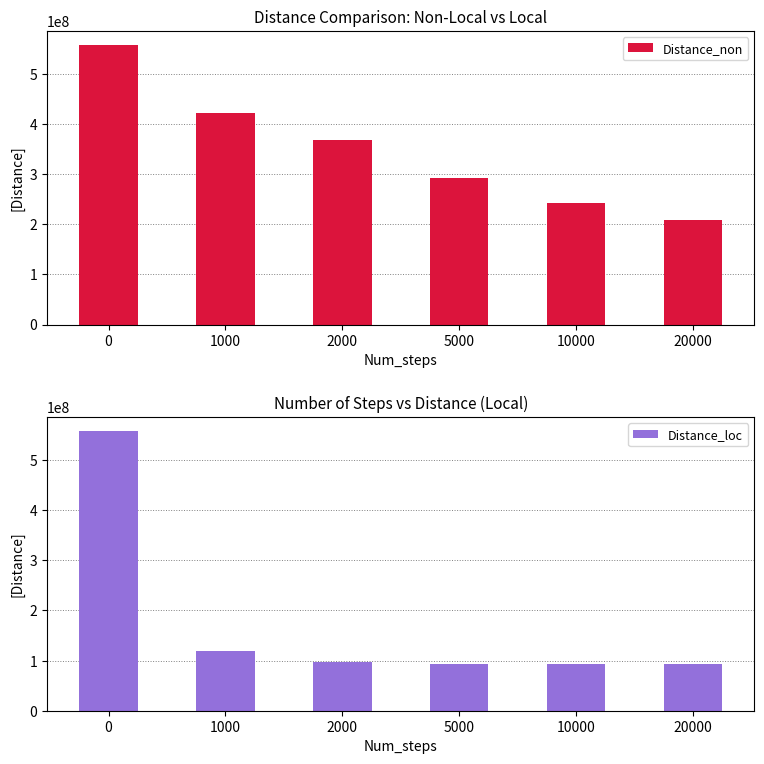

List the series in order of their overall mean, highest first.

Distance_non, Distance_loc